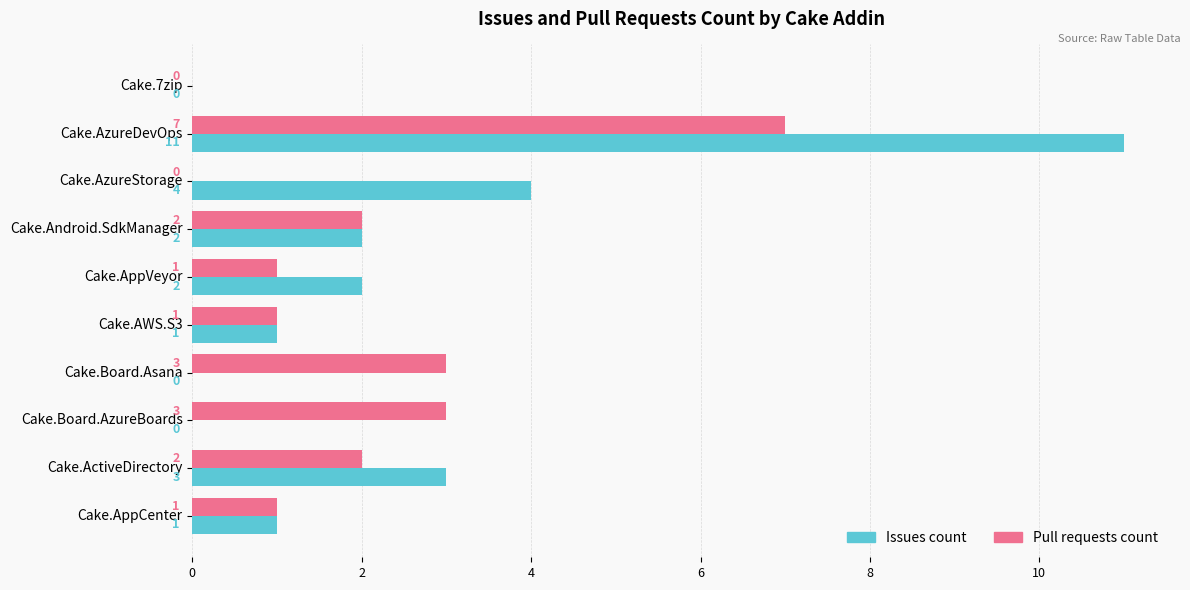

What is the sum of all Pull requests count values?

20